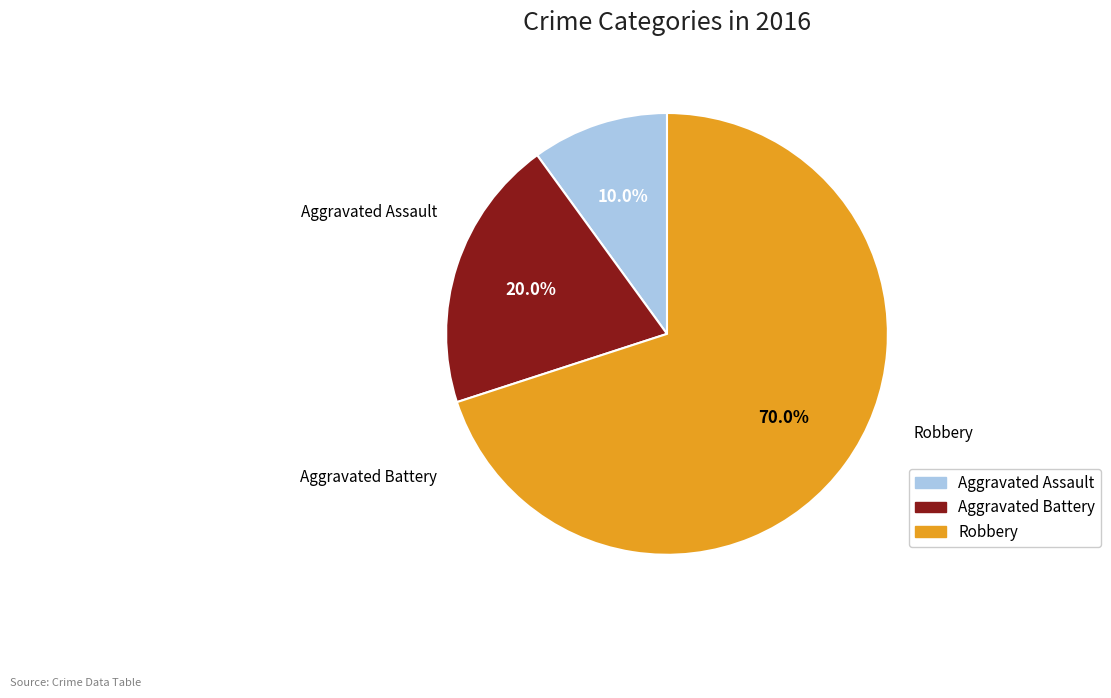

Which category has the smallest portion of the pie?

Aggravated Assault